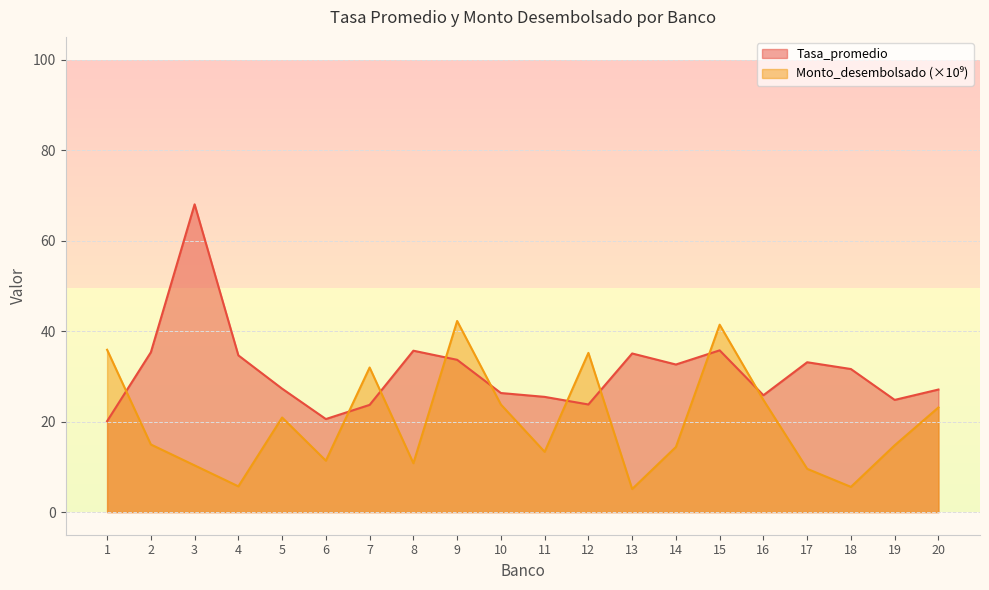

What is the difference between the highest and lowest values at 4?

28.9